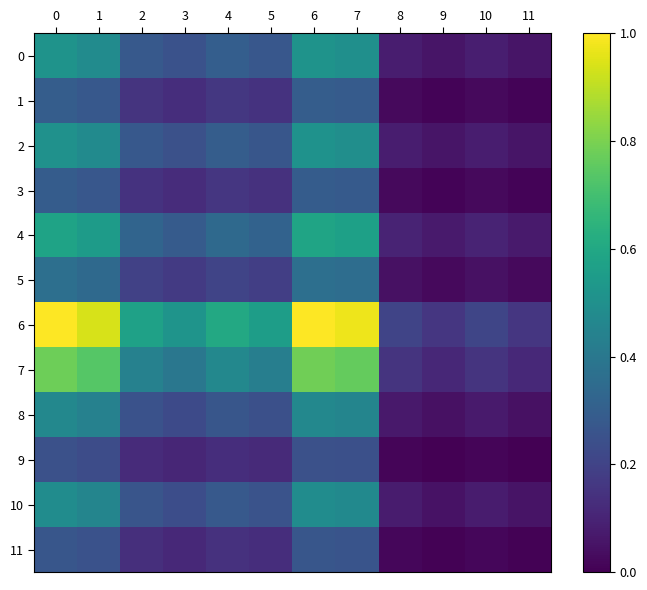

Reading left to right, what are all the values shown in this chart?

0: 0=0.5	1=0.5	2=0.3	3=0.3	4=0.3	5=0.3	6=0.5	7=0.5	8=0.1	9=0.1	10=0.1	11=0.1
1: 0=0.3	1=0.3	2=0.2	3=0.1	4=0.2	5=0.1	6=0.3	7=0.3	8=0.0	9=0.0	10=0.0	11=0.0
2: 0=0.5	1=0.5	2=0.3	3=0.2	4=0.3	5=0.3	6=0.5	7=0.5	8=0.1	9=0.1	10=0.1	11=0.1
3: 0=0.3	1=0.3	2=0.1	3=0.1	4=0.2	5=0.1	6=0.3	7=0.3	8=0.0	9=0.0	10=0.0	11=0.0
4: 0=0.6	1=0.5	2=0.3	3=0.3	4=0.3	5=0.3	6=0.6	7=0.6	8=0.1	9=0.1	10=0.1	11=0.1
5: 0=0.4	1=0.3	2=0.2	3=0.2	4=0.2	5=0.2	6=0.4	7=0.4	8=0.0	9=0.0	10=0.0	11=0.0
6: 0=1.0	1=0.9	2=0.6	3=0.5	4=0.6	5=0.6	6=1.0	7=1.0	8=0.2	9=0.2	10=0.2	11=0.2
7: 0=0.8	1=0.7	2=0.4	3=0.4	4=0.5	5=0.4	6=0.8	7=0.8	8=0.2	9=0.1	10=0.2	11=0.1
8: 0=0.5	1=0.4	2=0.3	3=0.2	4=0.3	5=0.2	6=0.5	7=0.5	8=0.1	9=0.0	10=0.1	11=0.0
9: 0=0.2	1=0.2	2=0.1	3=0.1	4=0.1	5=0.1	6=0.2	7=0.2	8=0.0	9=0.0	10=0.0	11=0.0
10: 0=0.5	1=0.5	2=0.3	3=0.2	4=0.3	5=0.3	6=0.5	7=0.5	8=0.1	9=0.1	10=0.1	11=0.1
11: 0=0.3	1=0.3	2=0.1	3=0.1	4=0.1	5=0.1	6=0.3	7=0.3	8=0.0	9=0.0	10=0.0	11=0.0